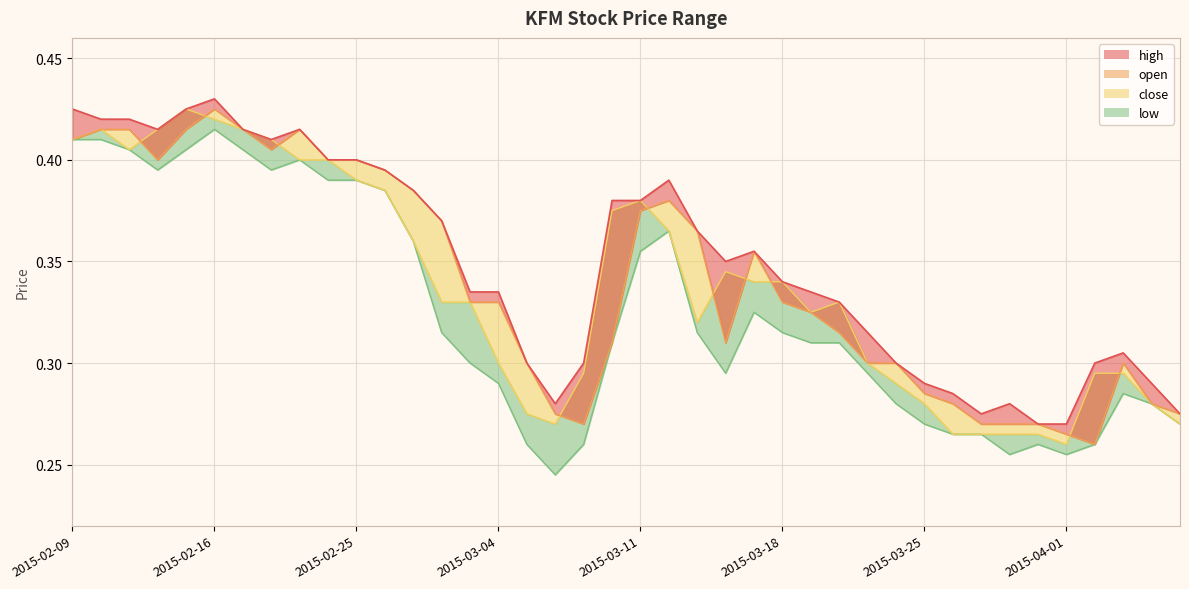

What is the difference between the close values at 2015-02-25 and 2015-03-27?

0.1